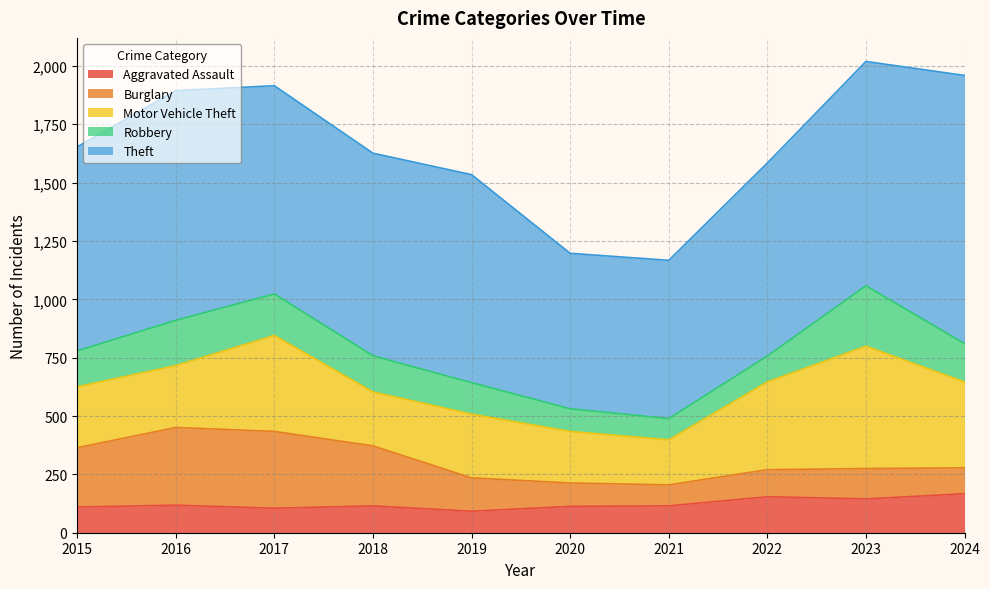

At how many categories does at least one series exceed 211?

10